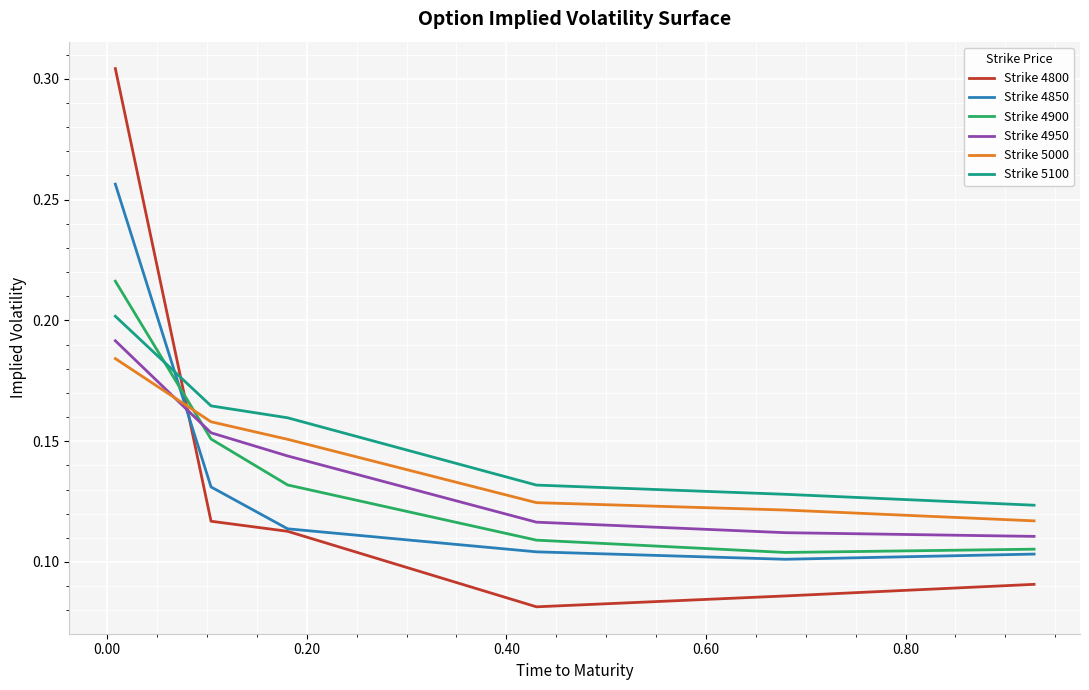

What is the sum of all Strike 4800 values?

0.8